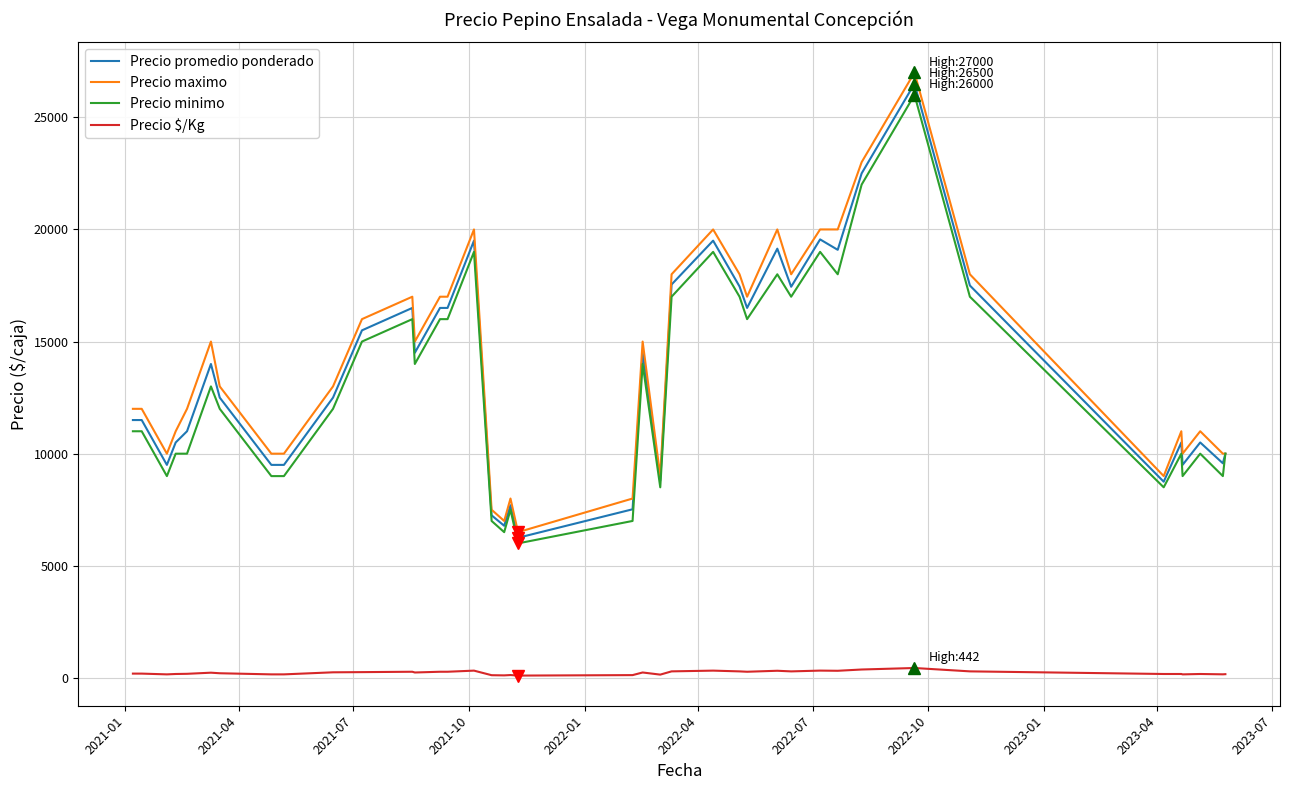

True or false: Precio promedio ponderado and Precio $/Kg cross at least once.

False